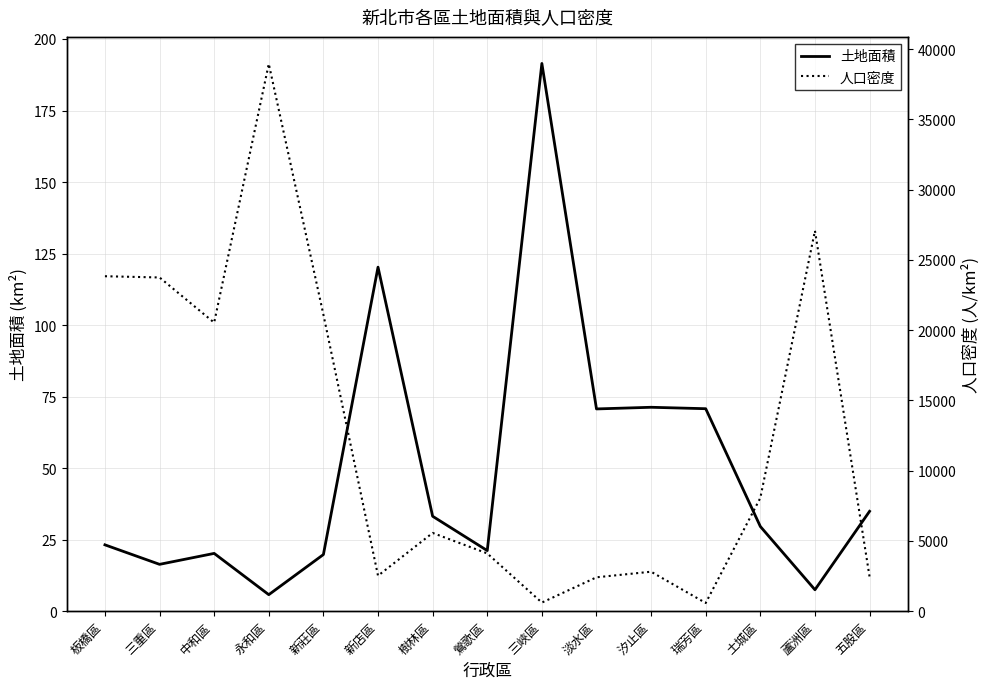

List the labels in order of 人口密度 value, largest first.

永和區, 蘆洲區, 板橋區, 三重區, 新莊區, 中和區, 土城區, 樹林區, 鶯歌區, 汐止區, 新店區, 五股區, 淡水區, 三峽區, 瑞芳區